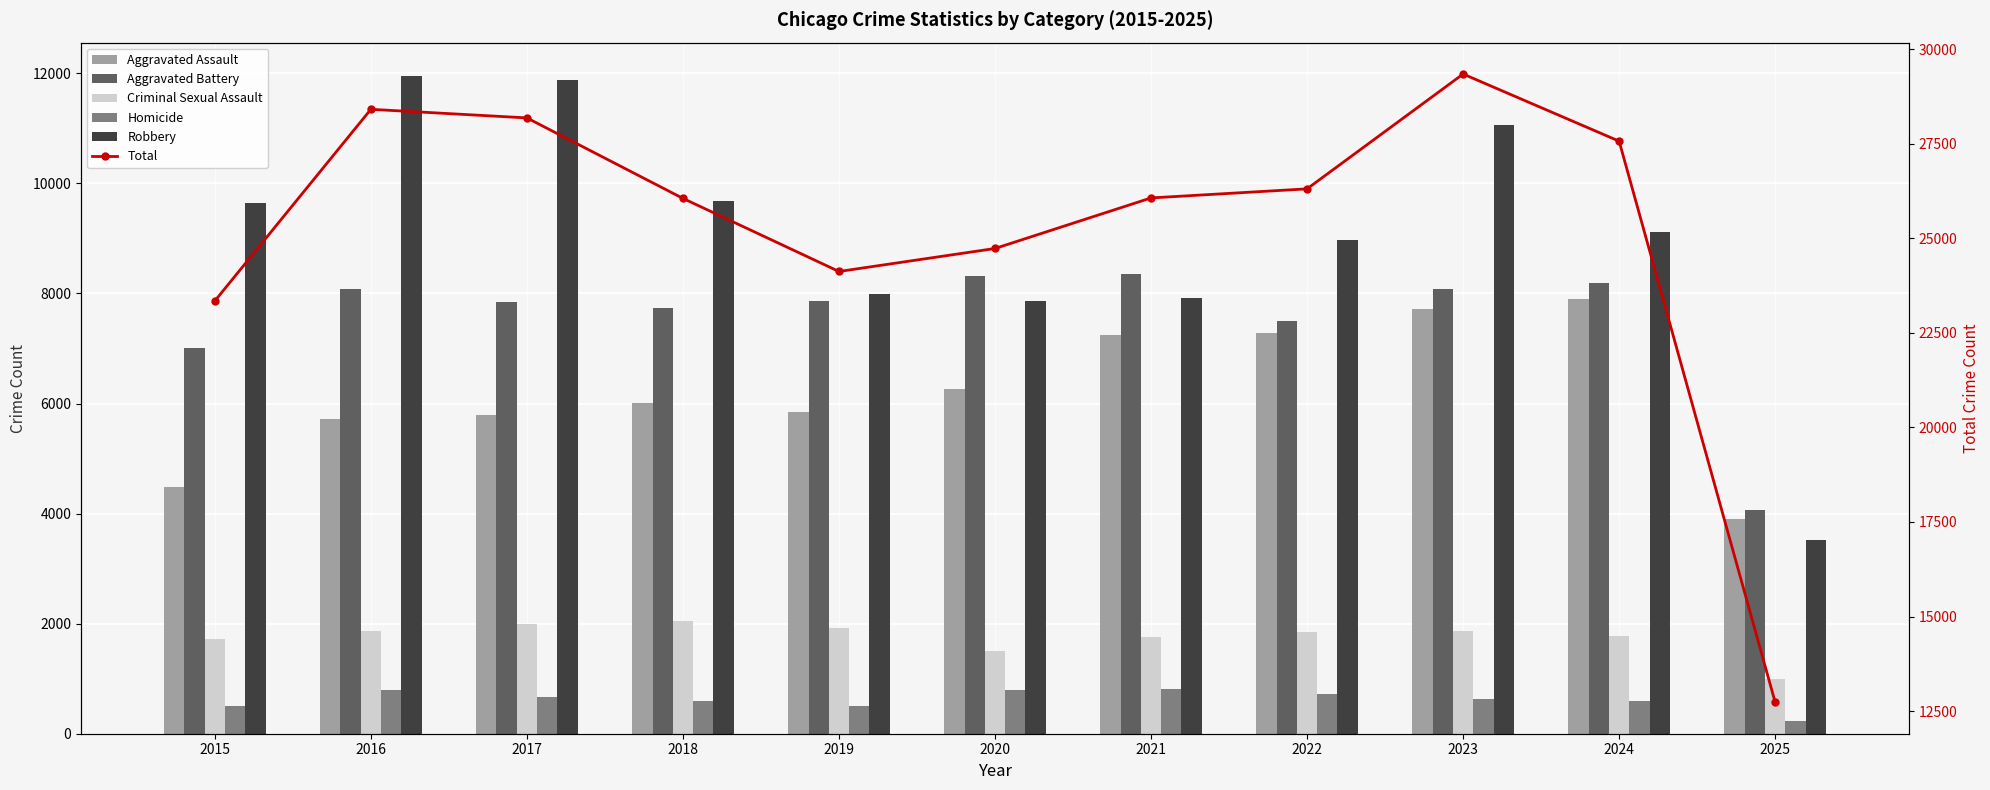

How many distinct data groups are displayed?

6